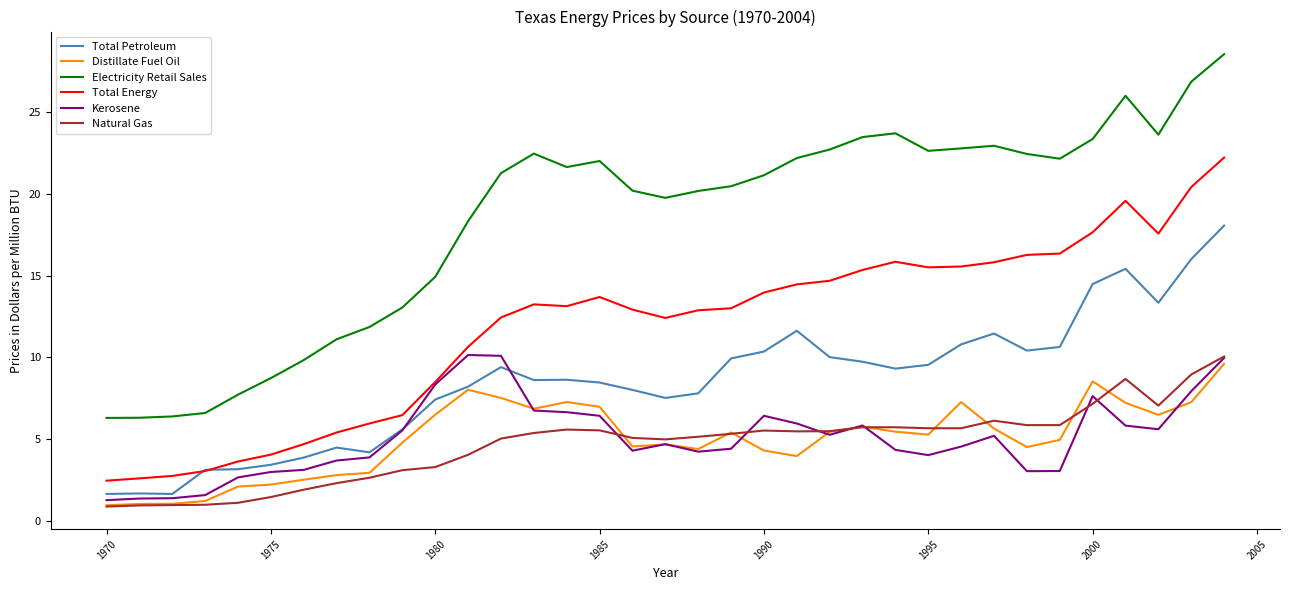

What is the minimum value for Natural Gas?

0.9